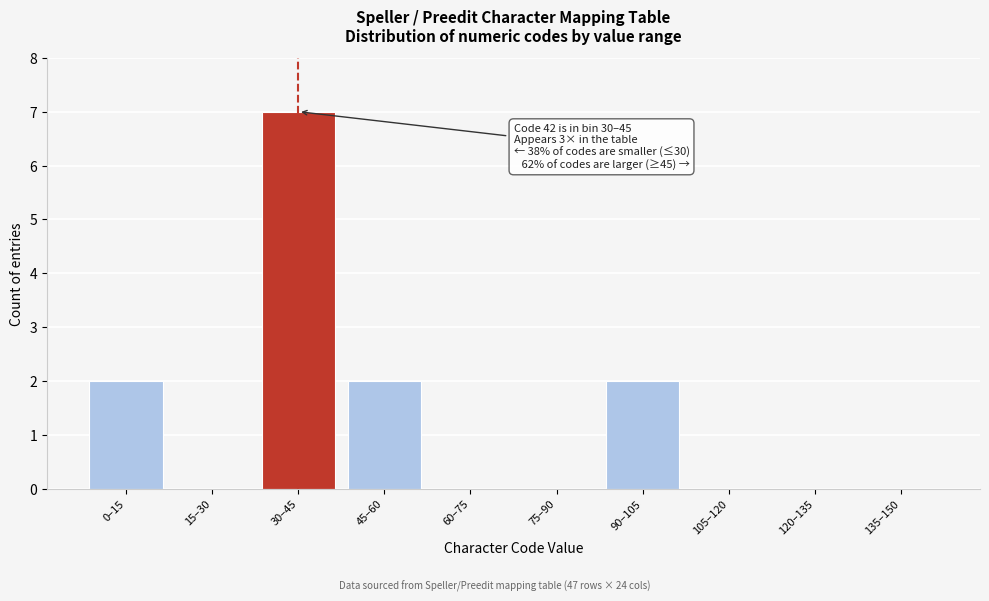

Reading left to right, list all the values displayed in this chart.

0–15=2	15–30=0	30–45=7	45–60=2	60–75=0	75–90=0	90–105=2	105–120=0	120–135=0	135–150=0